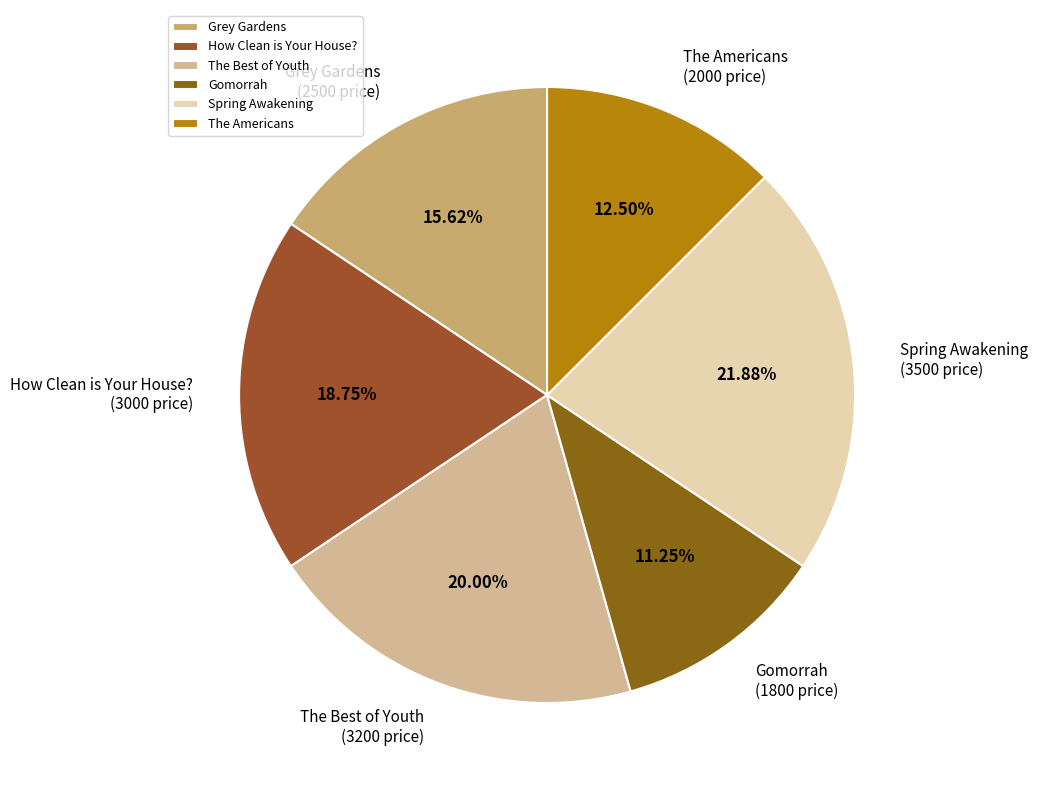

Which slice is the largest?

Spring Awakening